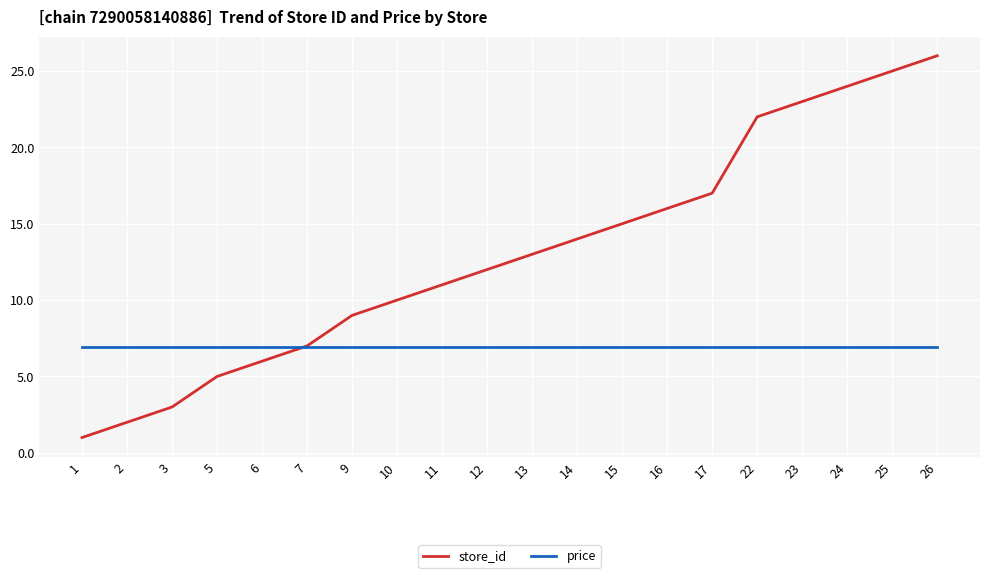

Read the store_id value at 12.

12.0